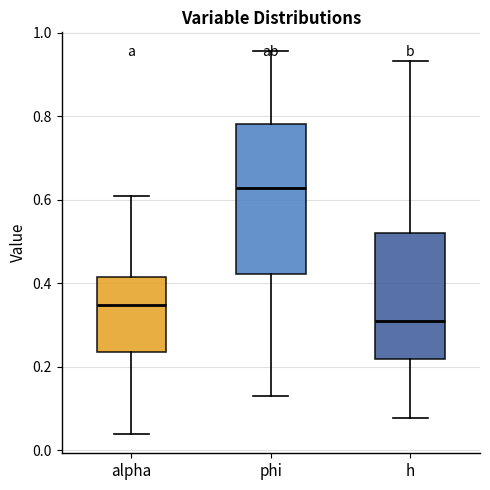

Where does the upper whisker of the box for alpha end on the y-axis? The values are not printed on the chart, so give them approximately, as read against the axis.

0.60